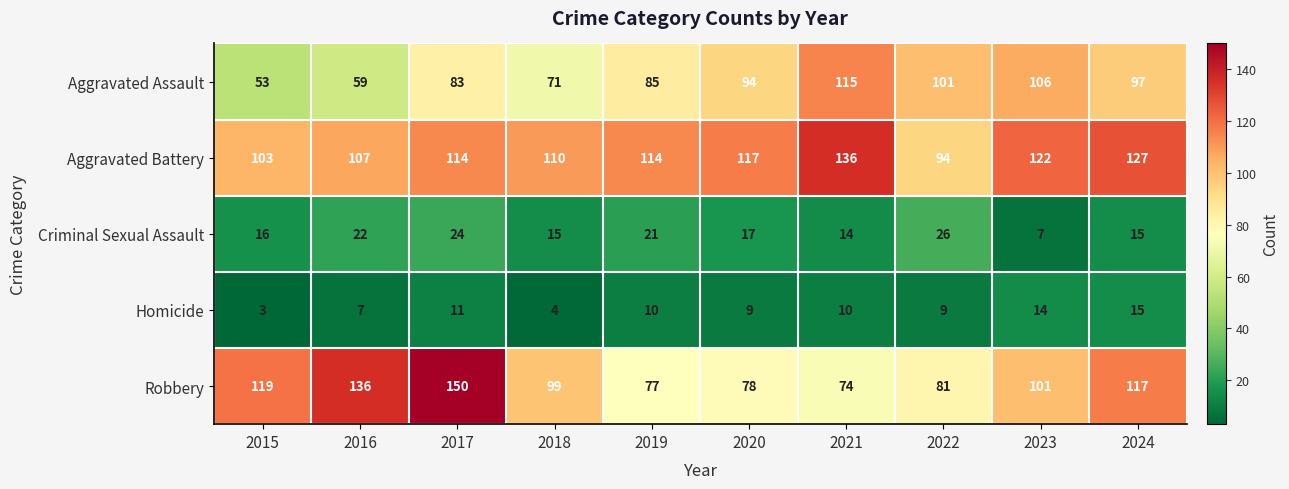

Where is Criminal Sexual Assault nearest to the value 16?

2015